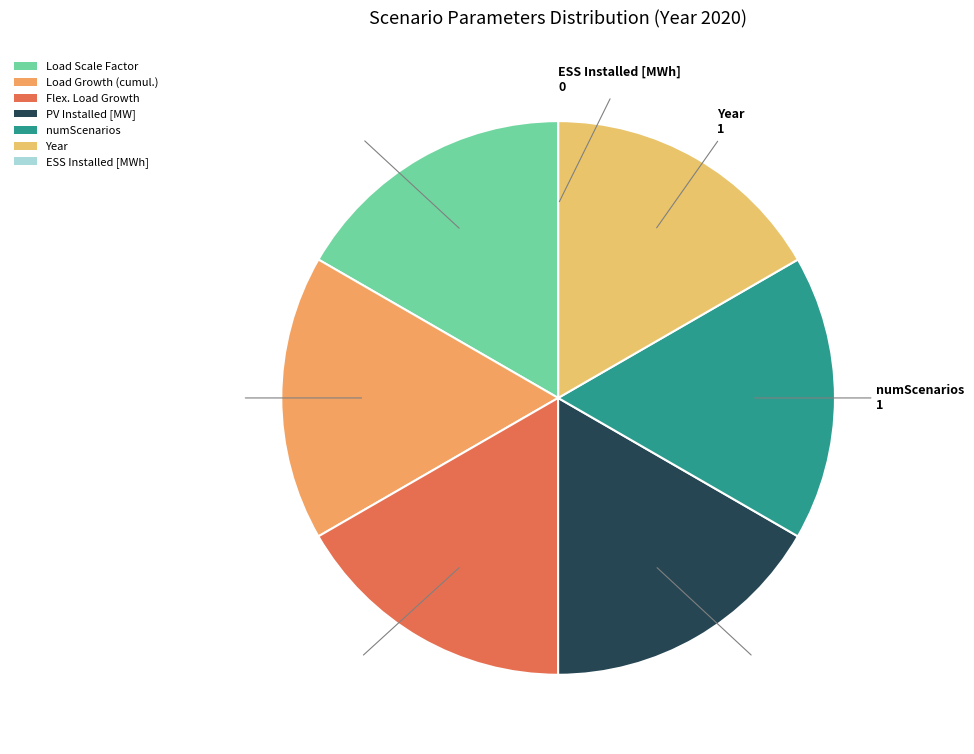

Is there any slice that represents more than half of the pie?

No